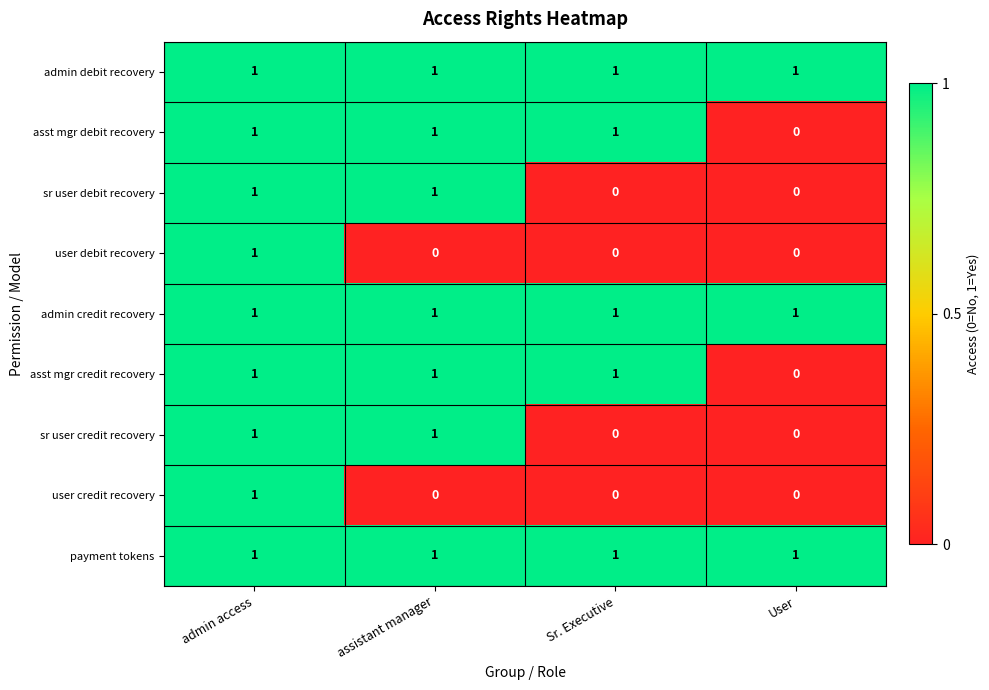

At how many categories does at least one series exceed 0?

4